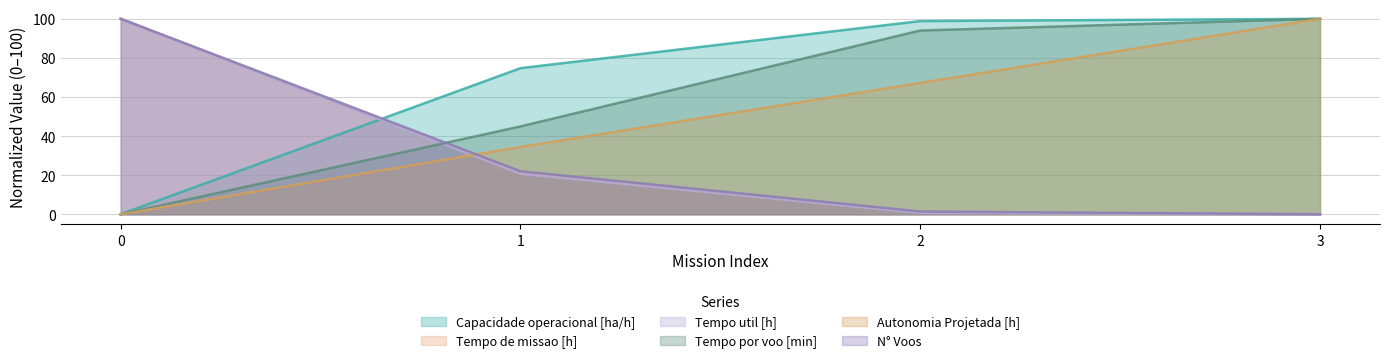

What are all the series names shown in the legend?

Capacidade operacional [ha/h], Tempo de missao [h], Tempo util [h], Tempo por voo [min], Autonomia Projetada [h], N° Voos